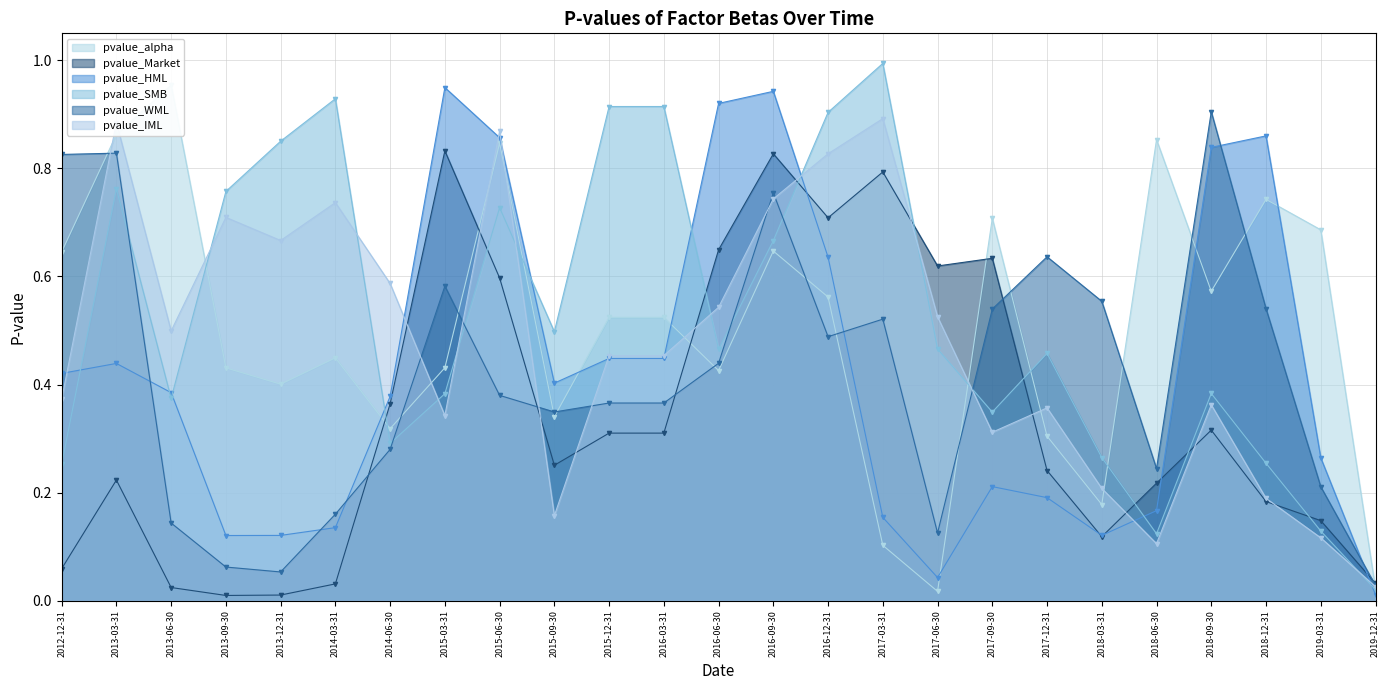

At how many categories does at least one series exceed 0?

25